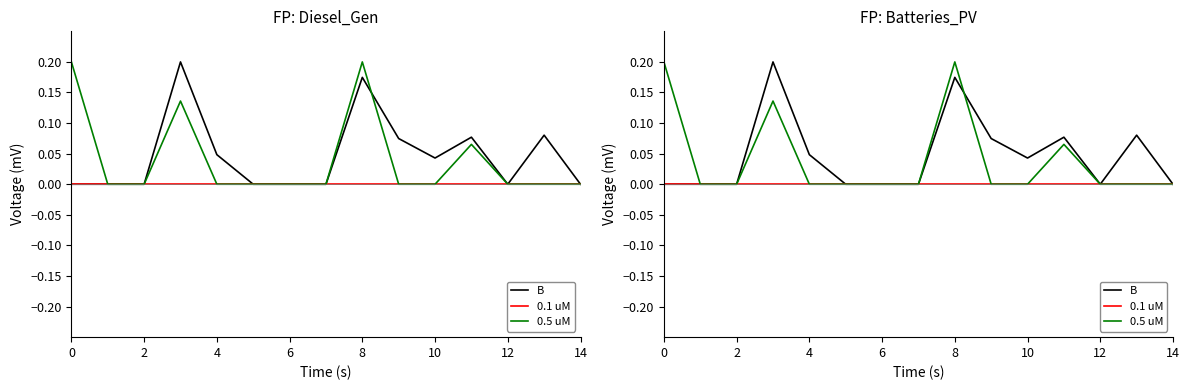

Count the number of categories in the chart.

15